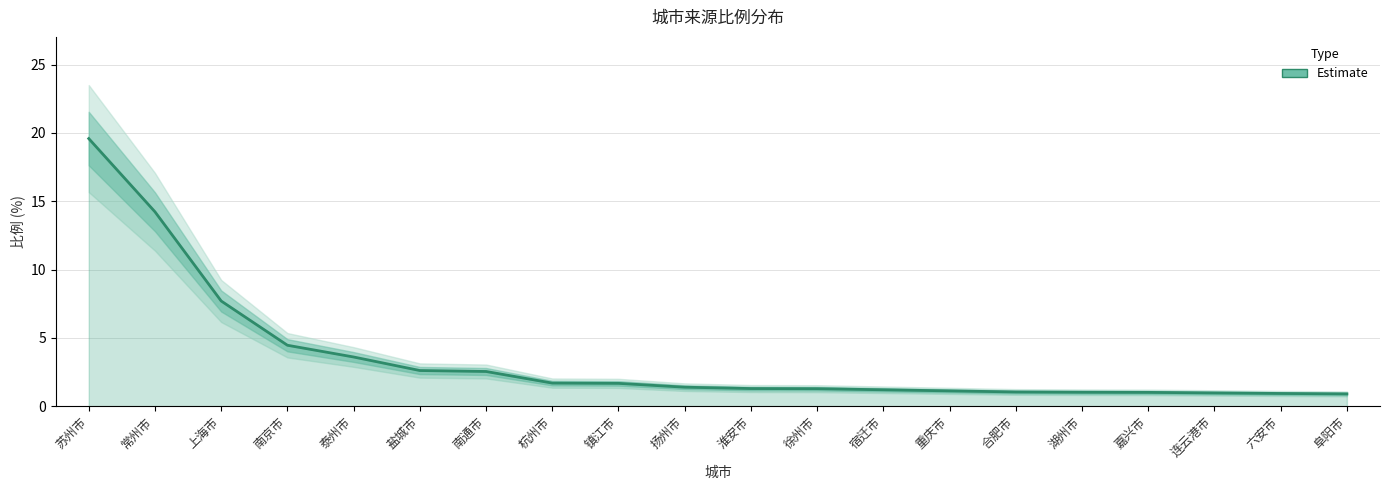

How many values exceed 1?

17